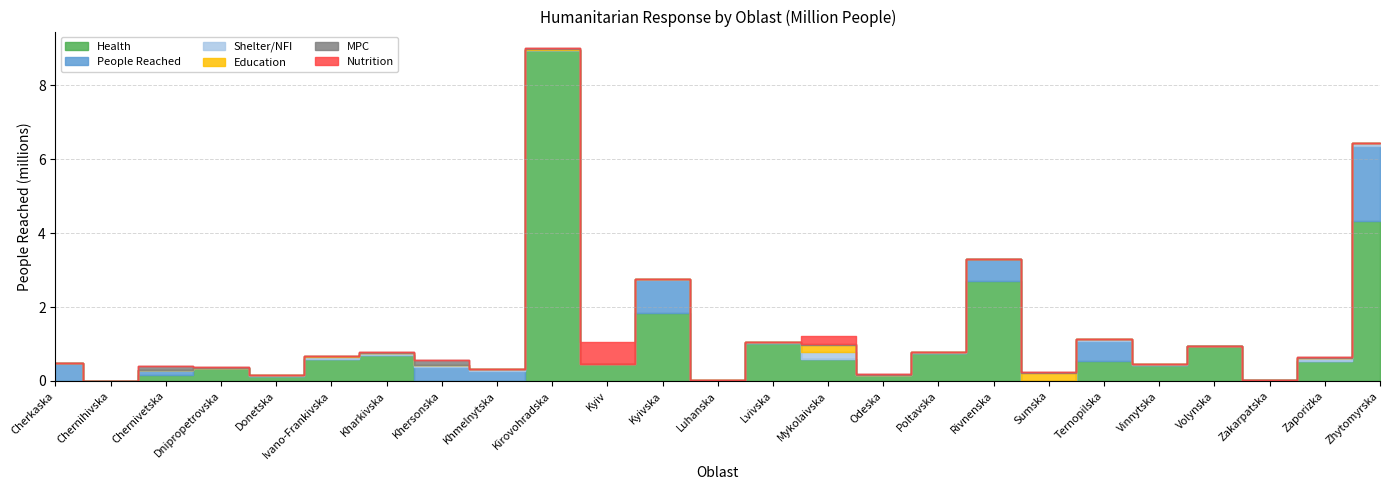

True or false: Education has a value of 0.0 at Chernihivska.

True